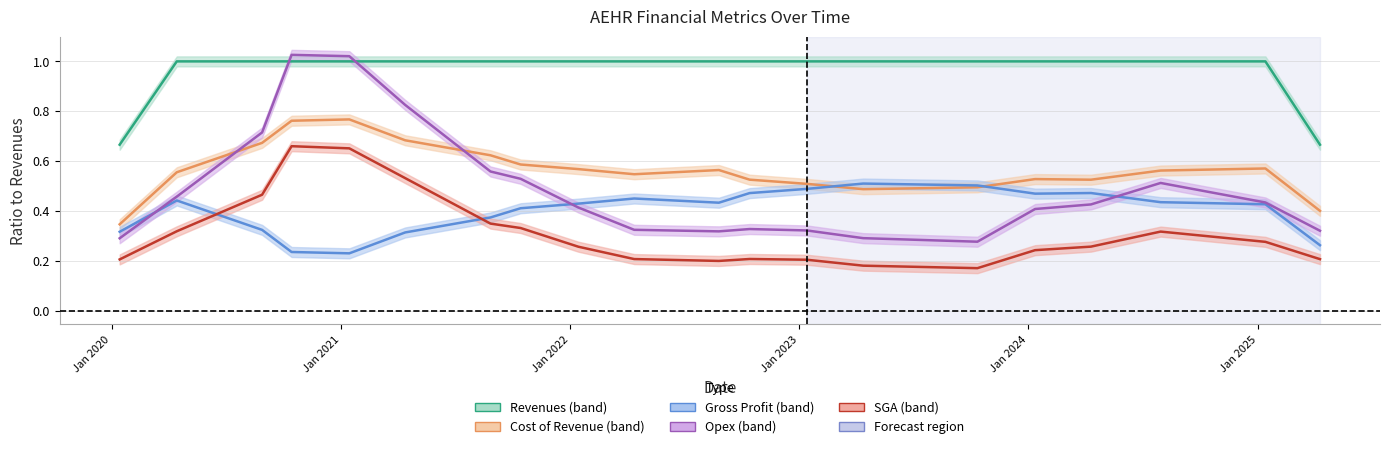

How many lines are shown in the chart?

5